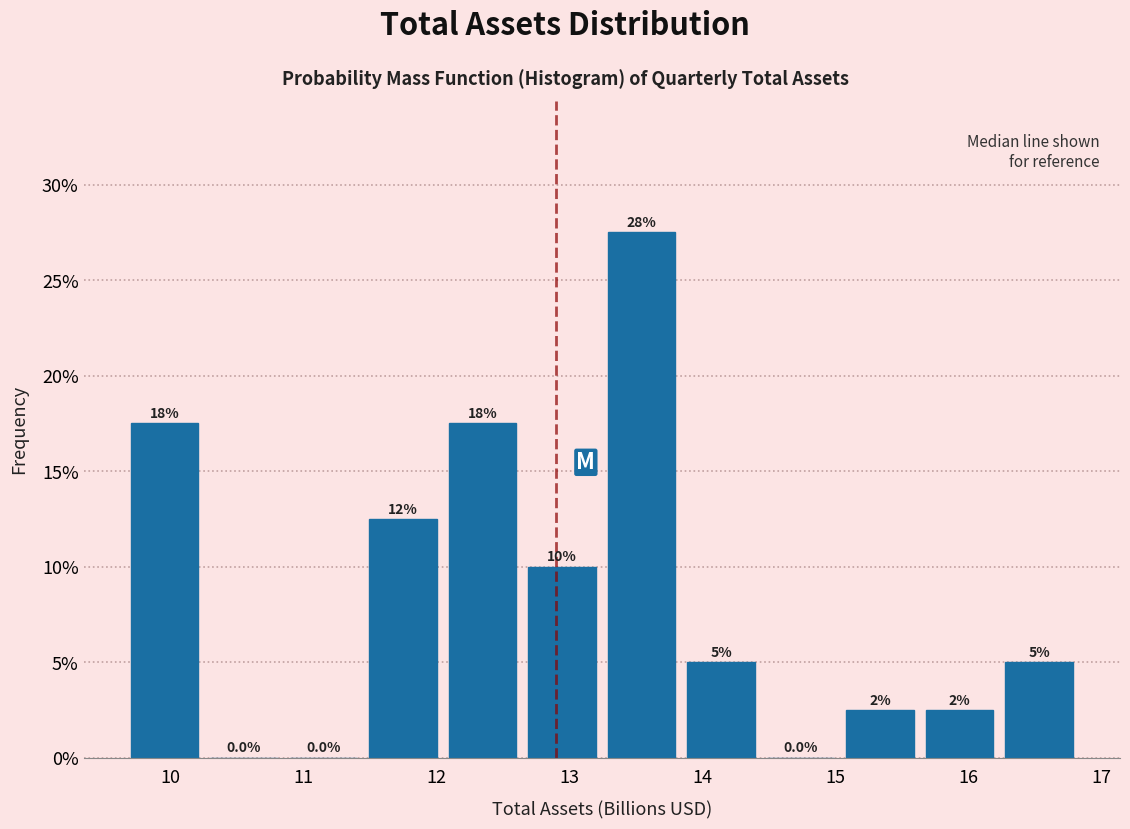

Which range on the x-axis has the tallest bar?

13.3 to 13.9